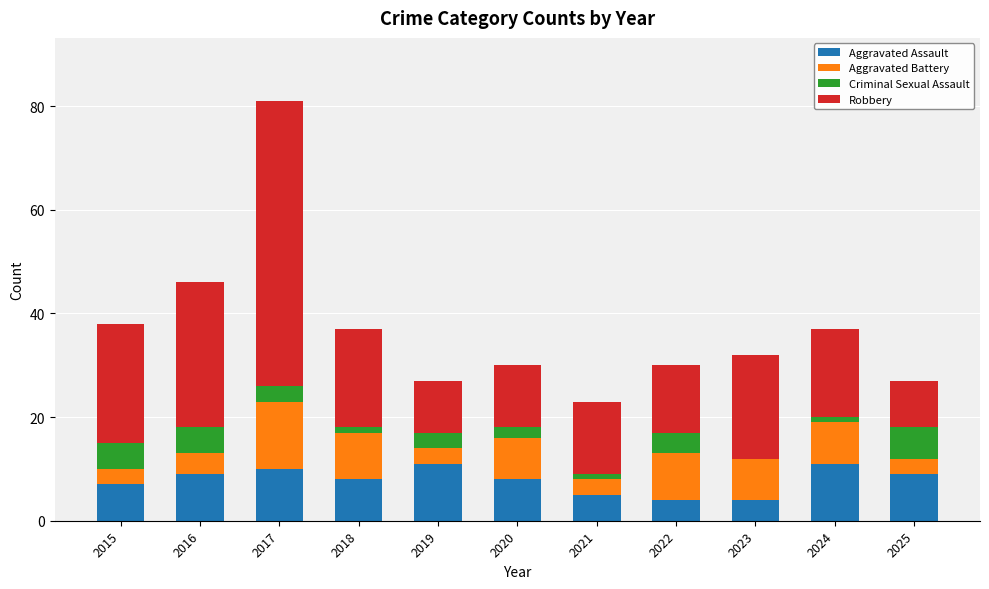

True or false: Aggravated Assault has a value of 1 at 2021.

False